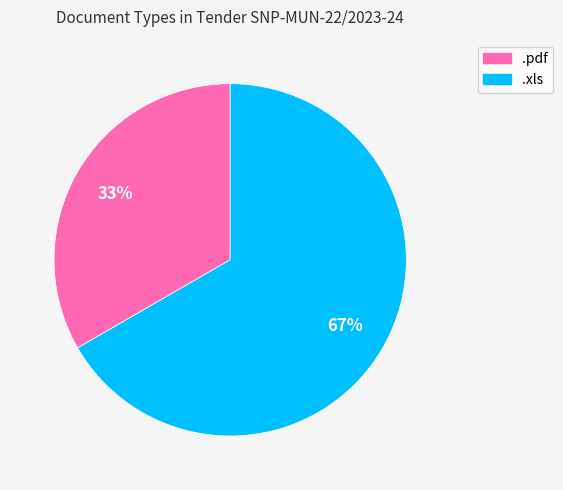

Is the sum of .pdf and .xls greater than half?

Yes